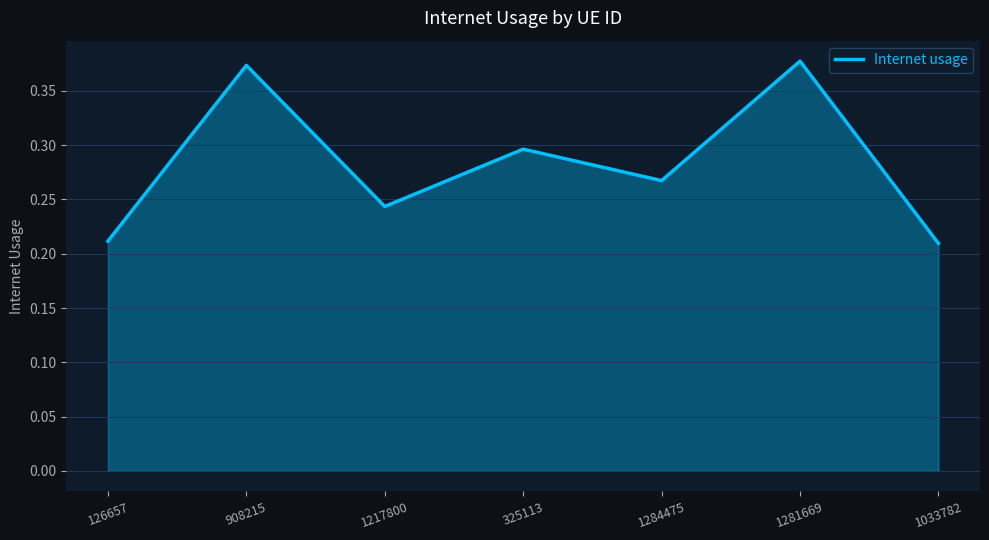

How many interior local peaks (higher than both neighbors) does the data have?

3